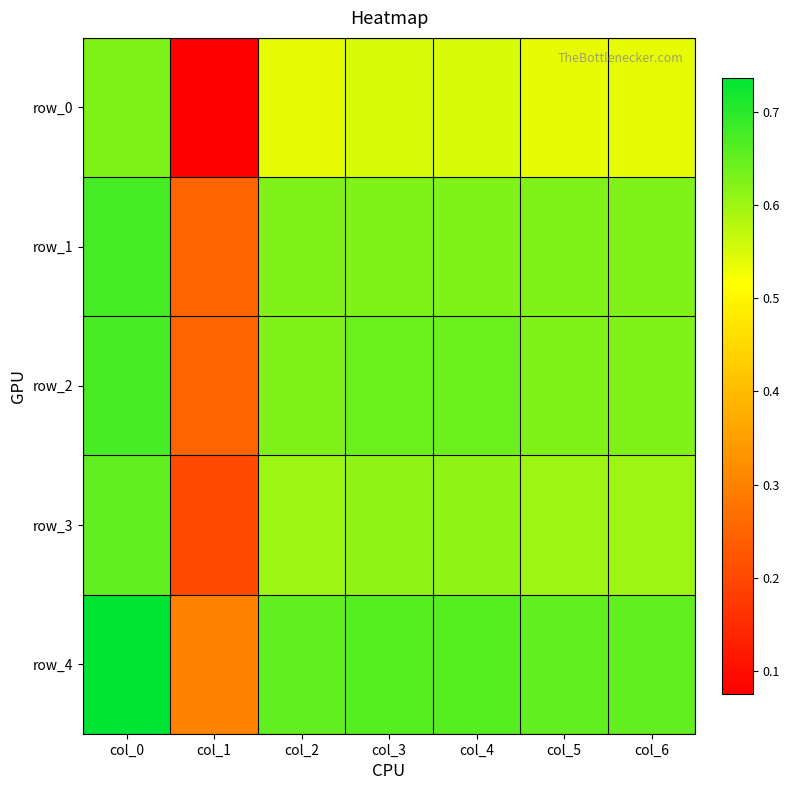

What is the total value across all series at col_2?

3.0